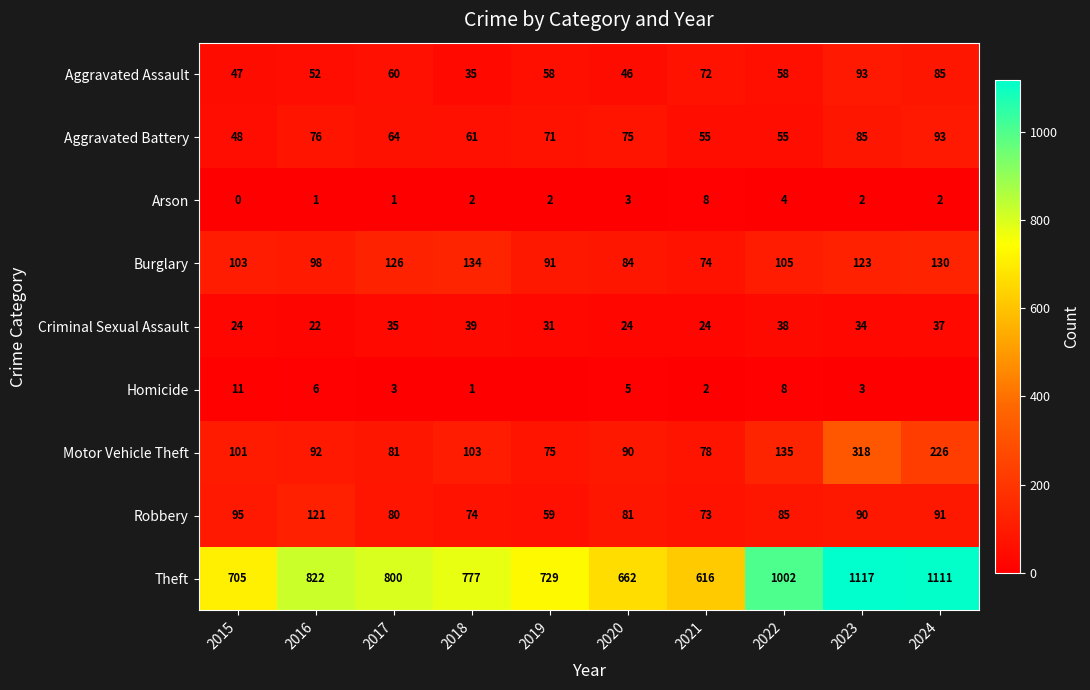

What is the maximum value for Burglary?

134